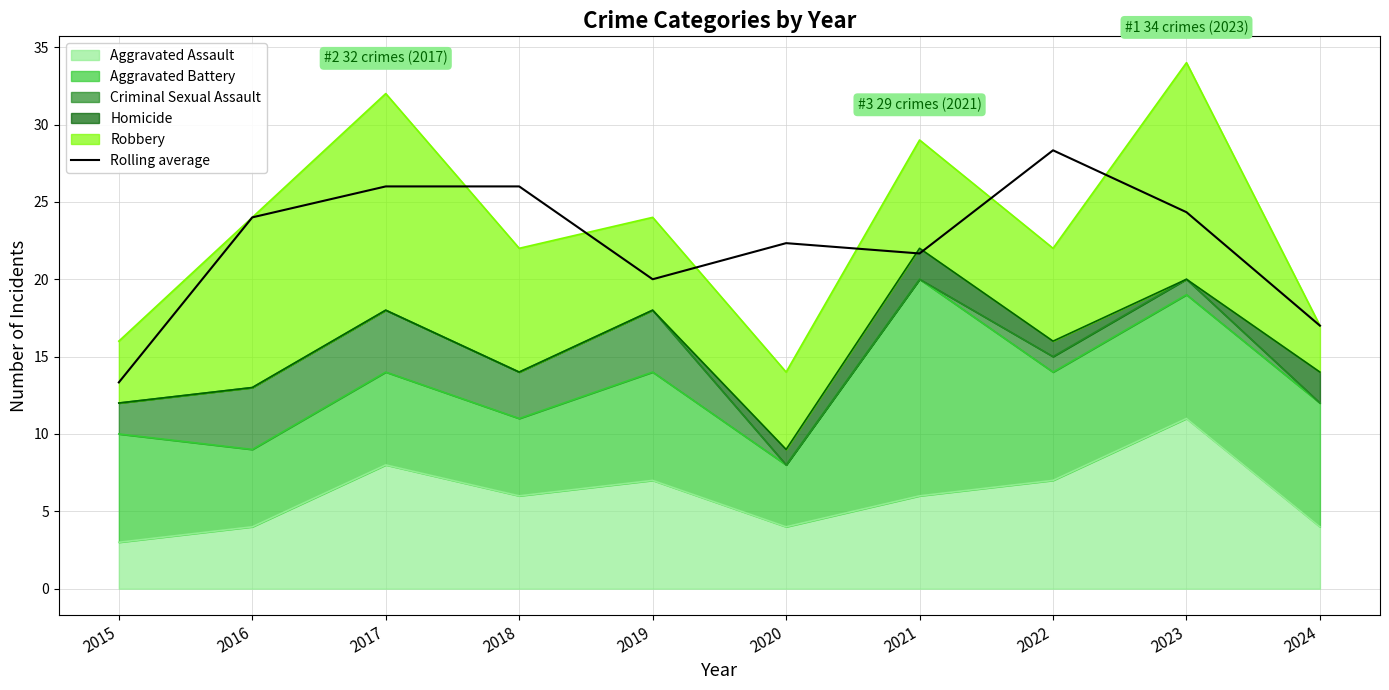

What is the ratio of the value at 2021 to the value at 2015?

1.6